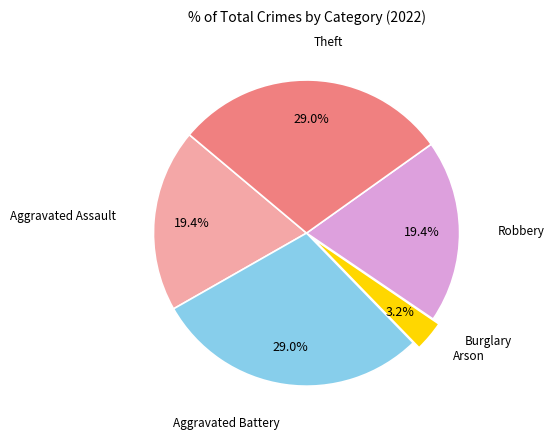

Between Theft and Robbery, which is larger?

Theft